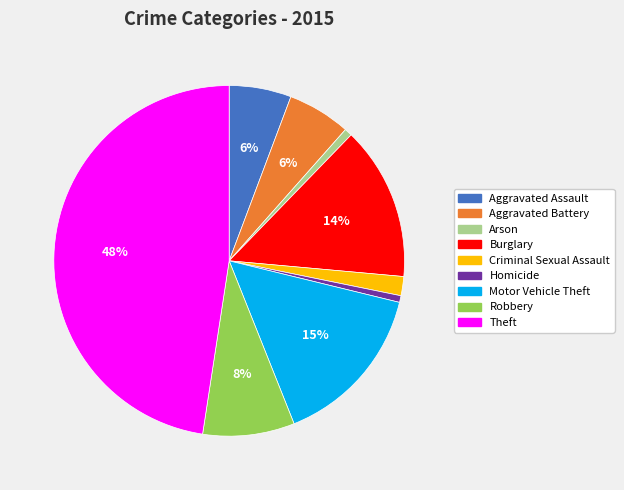

What is the largest slice in the pie chart?

Theft